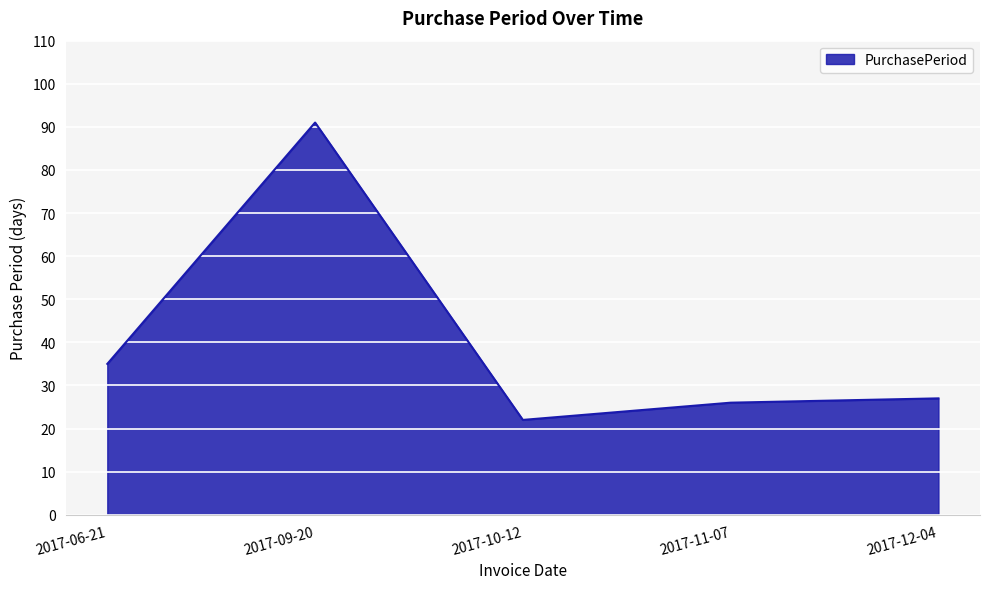

What is the sum of the values at 2017-10-12 and 2017-09-20?

113